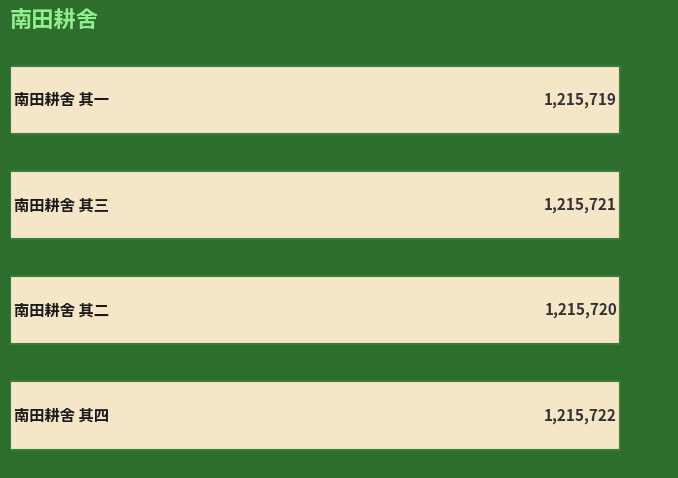

What is the sum of all values?

4862882